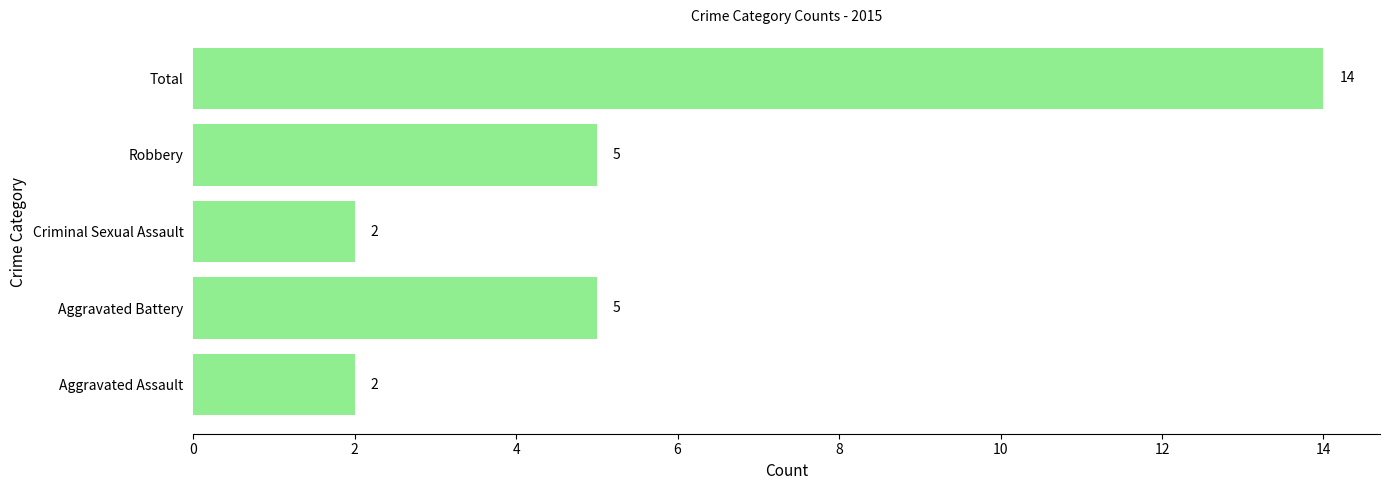

Are the bars grouped side by side (vs. stacked)?

No